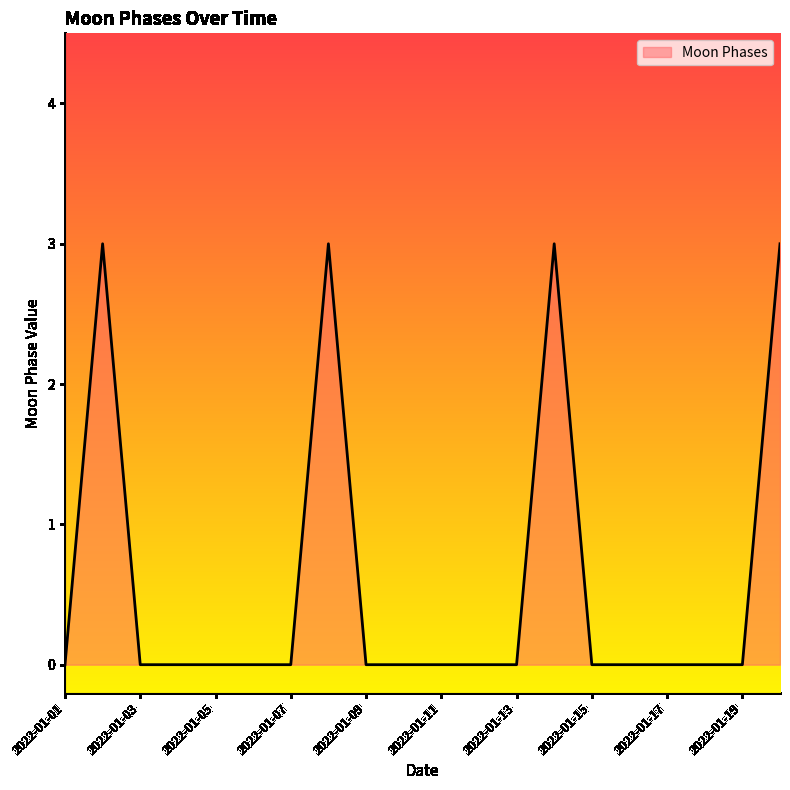

True or false: there are more than 2 points higher than both neighbors.

True